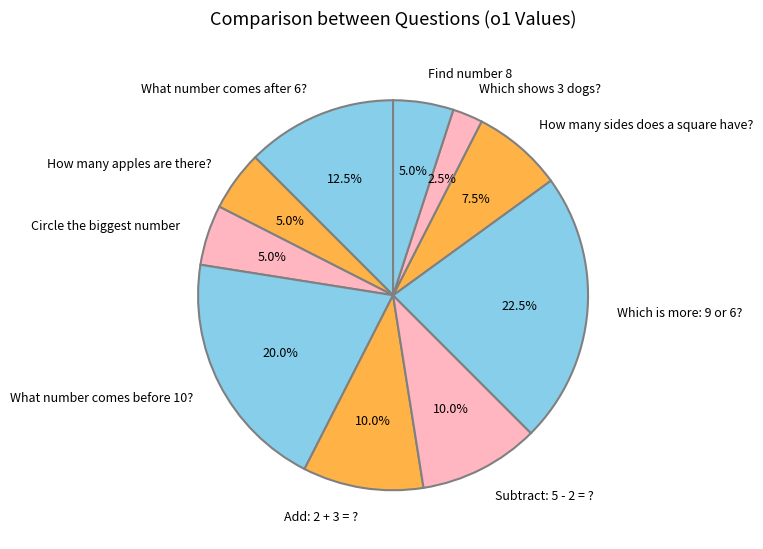

Is it true that What number comes before 10? is 33% of the pie?

False